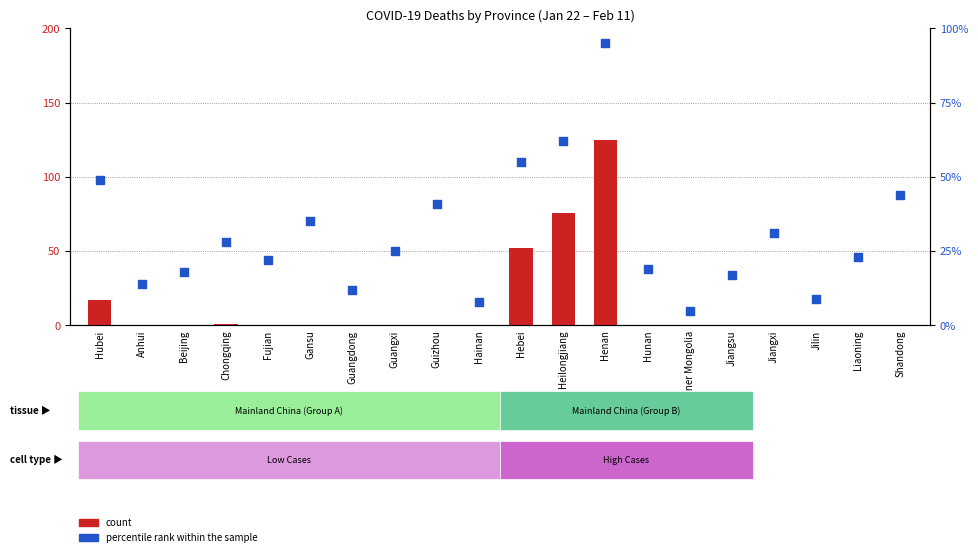

At how many categories does at least one series exceed 48?

4